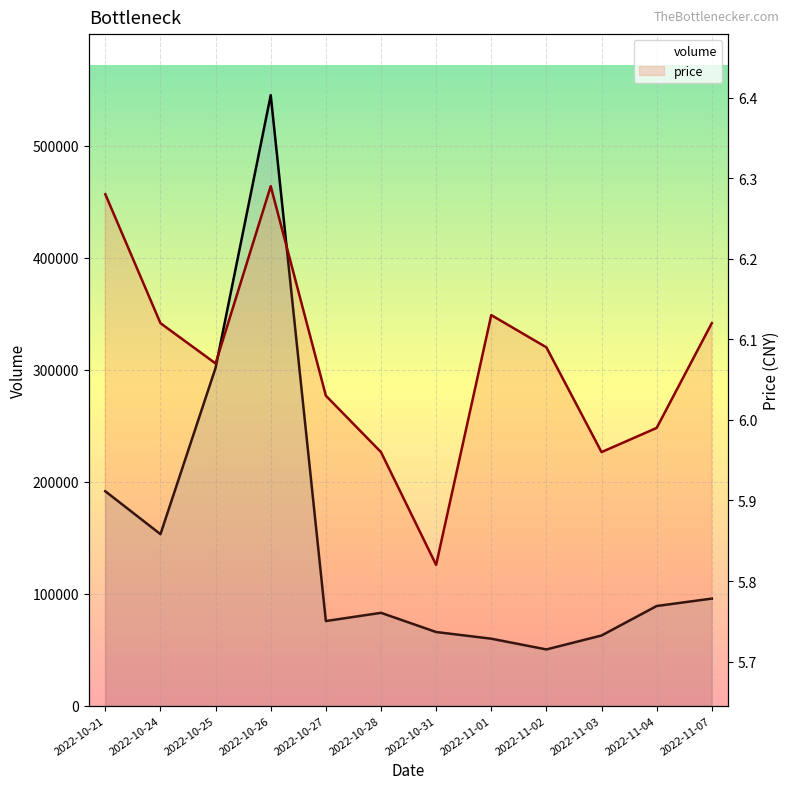

How many data points in volume are less than 88945?

6